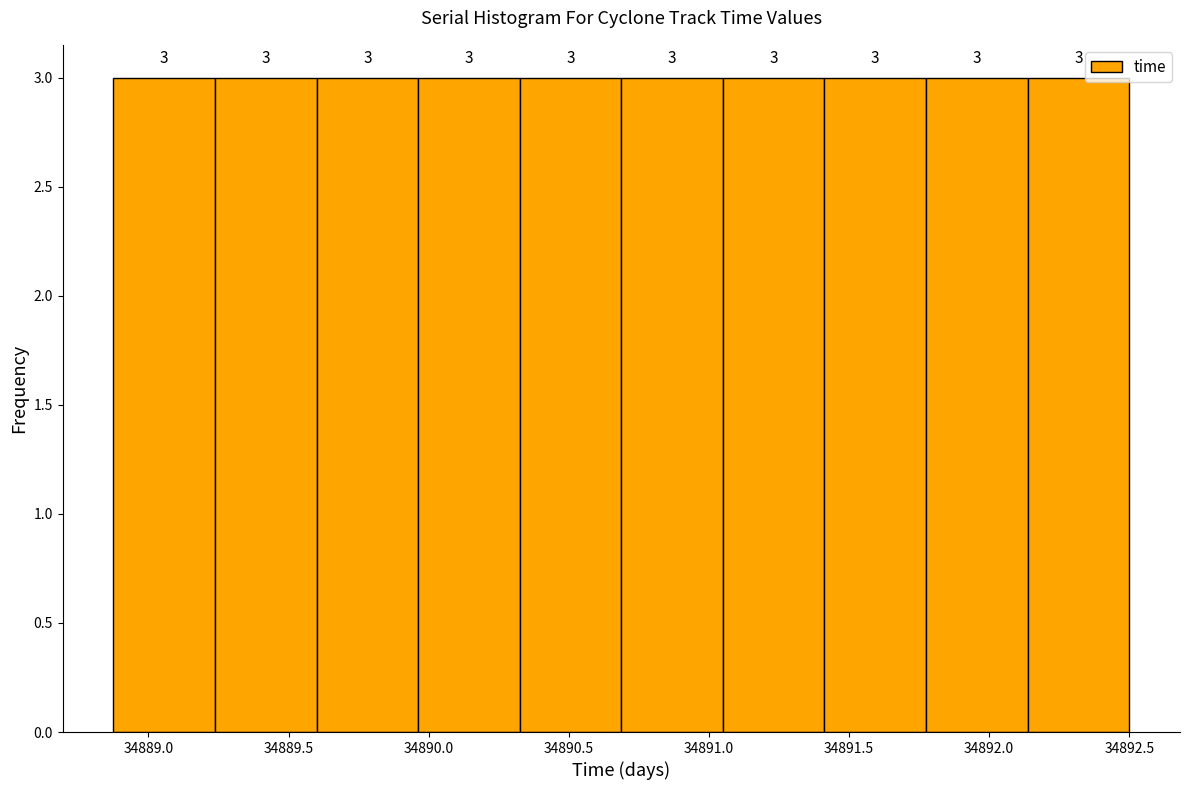

How tall is the bar that spans 34890.35 to 34890.70 on the x-axis? The bar edges are not printed on the chart, so give them approximately, as read against the axis.

3